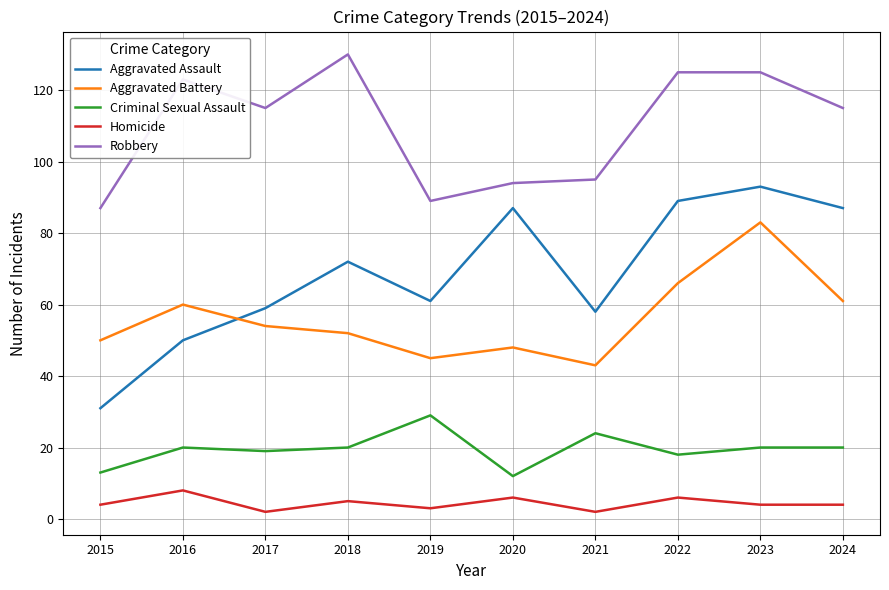

How many times do Aggravated Battery and Aggravated Assault cross each other?

1